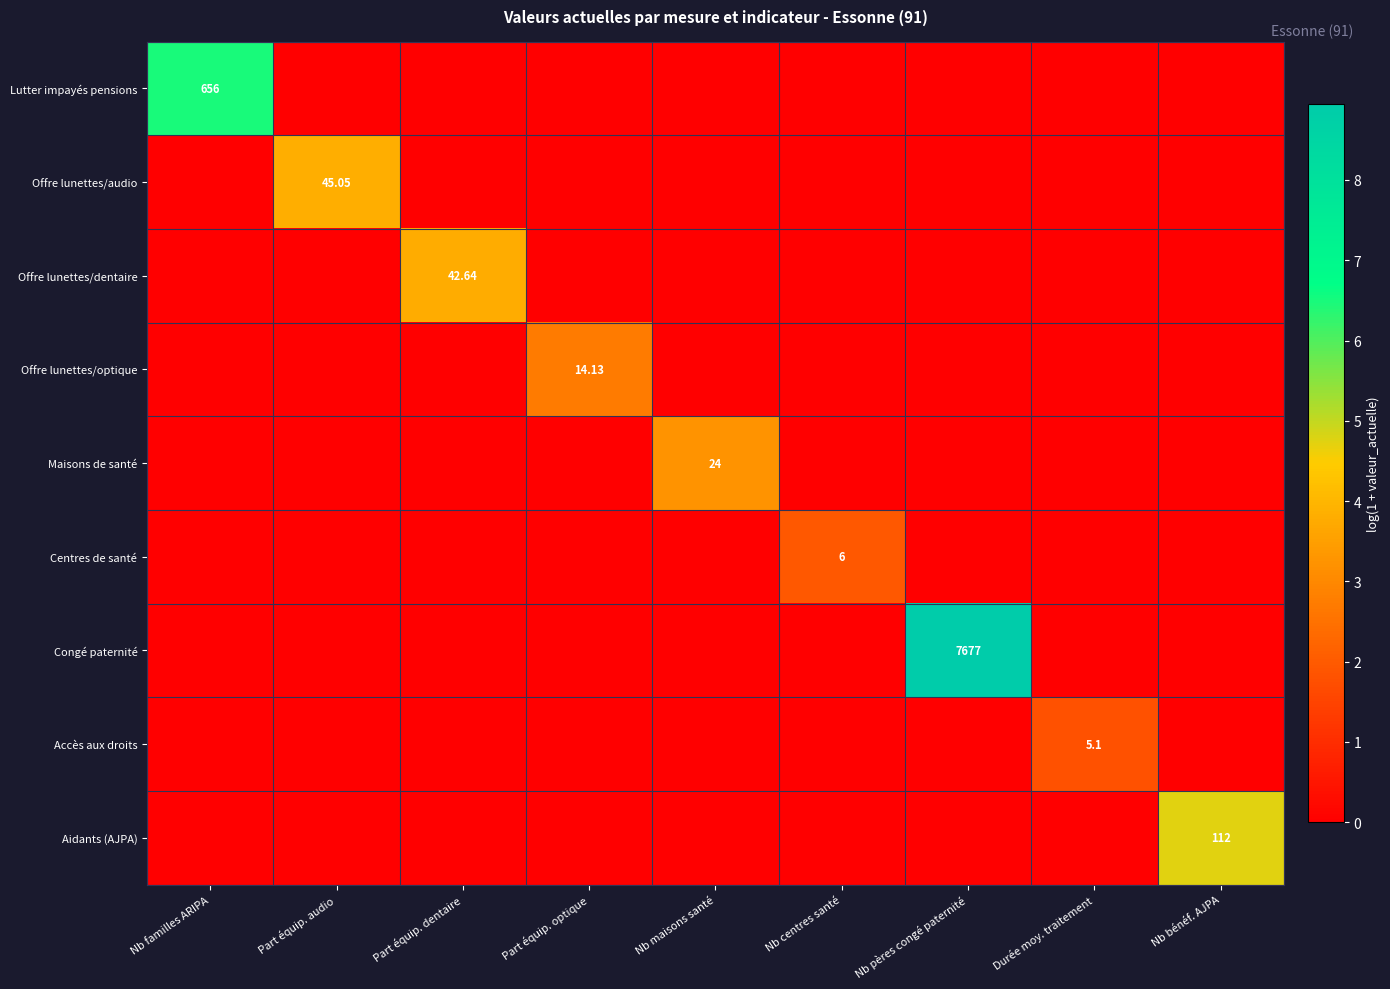

True or false: Aidants (AJPA) has a value of -3.2 at Part équip. audio.

False